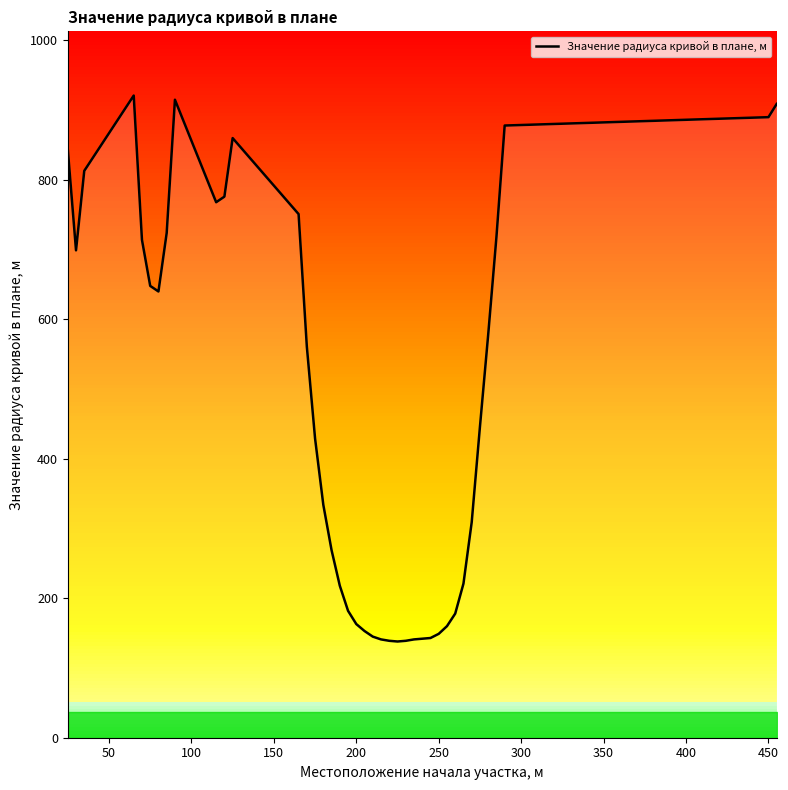

How many data points does each series have?

40